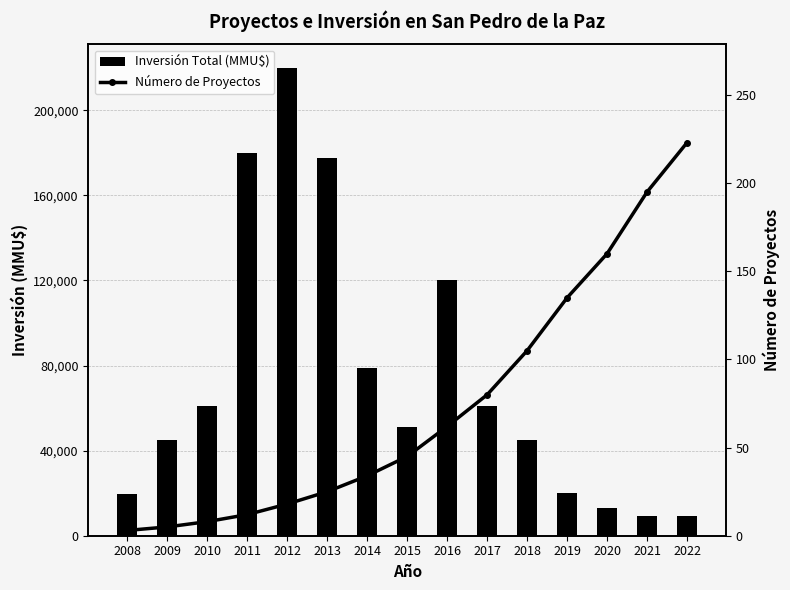

What is the approximate value of Inversión Total (MMU$) at 2020, to the nearest 10?

13000